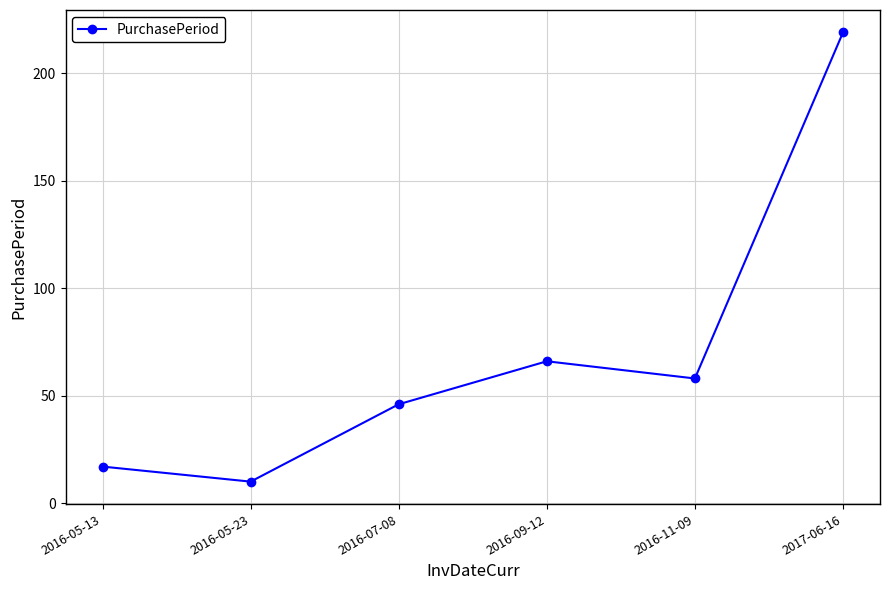

Where is the data nearest to the value 114?

2016-09-12